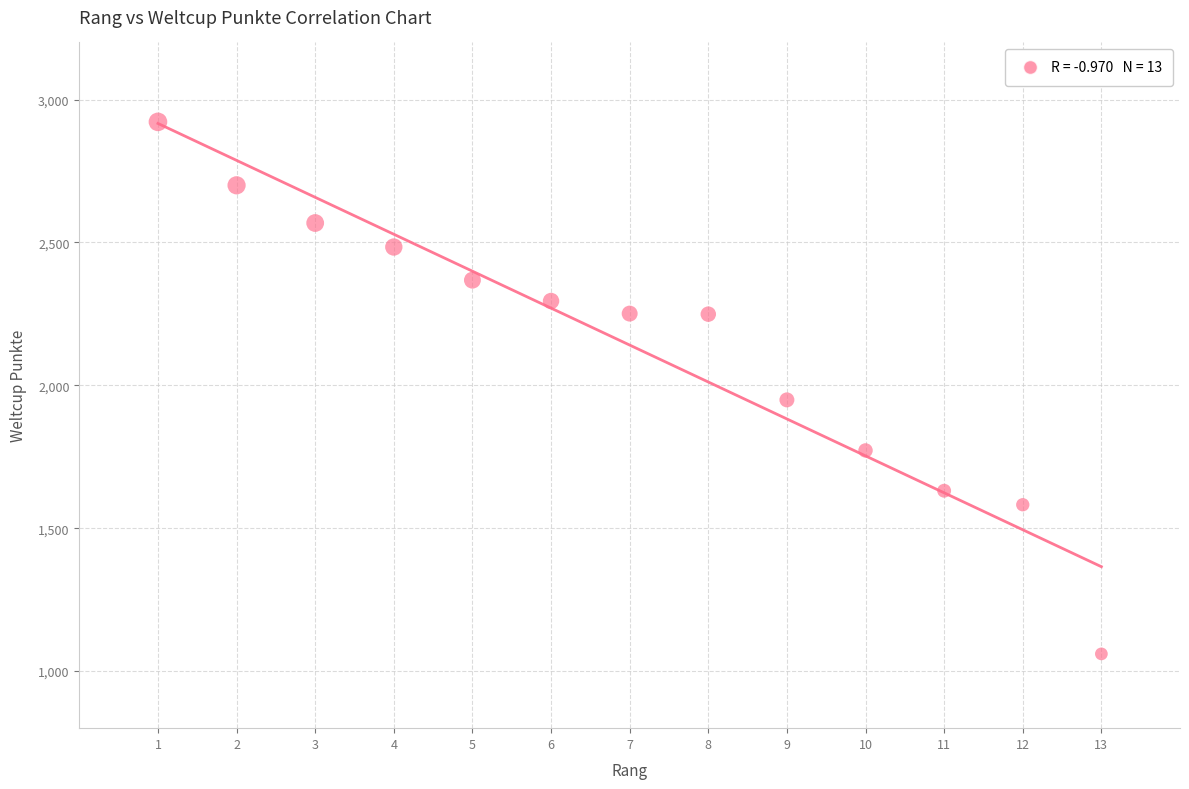

What Y value in the scatter plot is closest to 1991?

1949